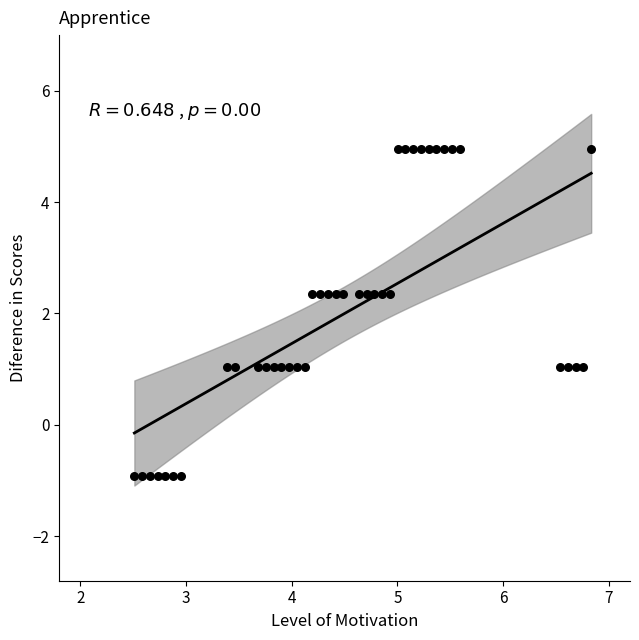

What is the range of X values (max minus min)?

4.3